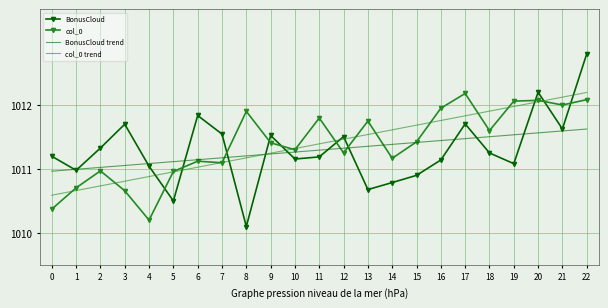

Is the value of col_0 at 16 greater than the value of col_0 trend at 17?

Yes